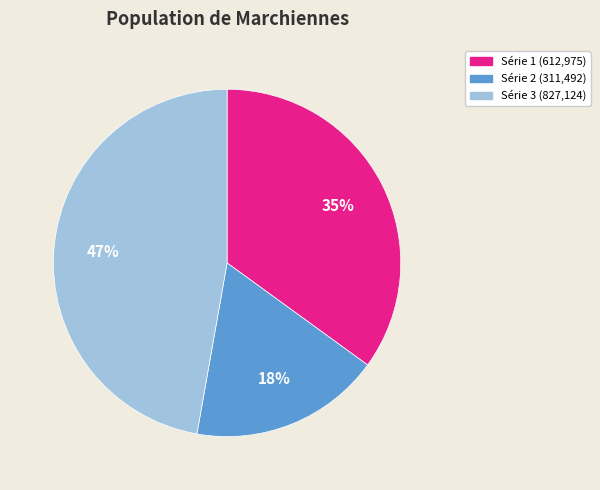

Is there a majority slice in this chart?

No